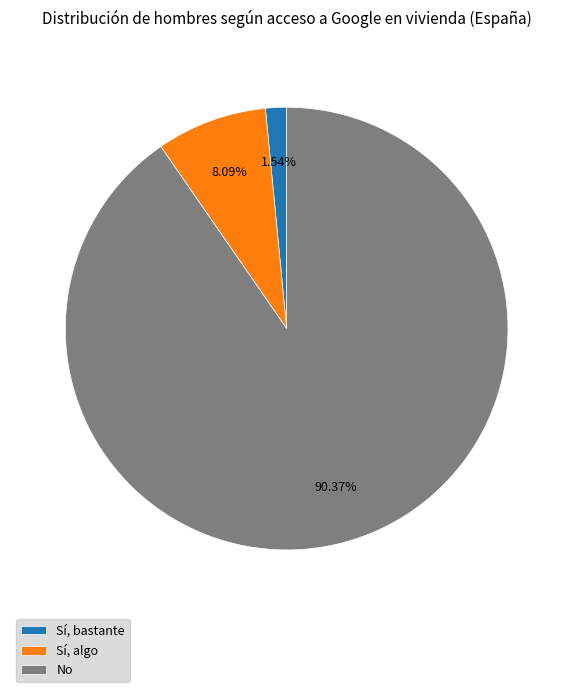

Which category has the smallest portion of the pie?

Sí, bastante